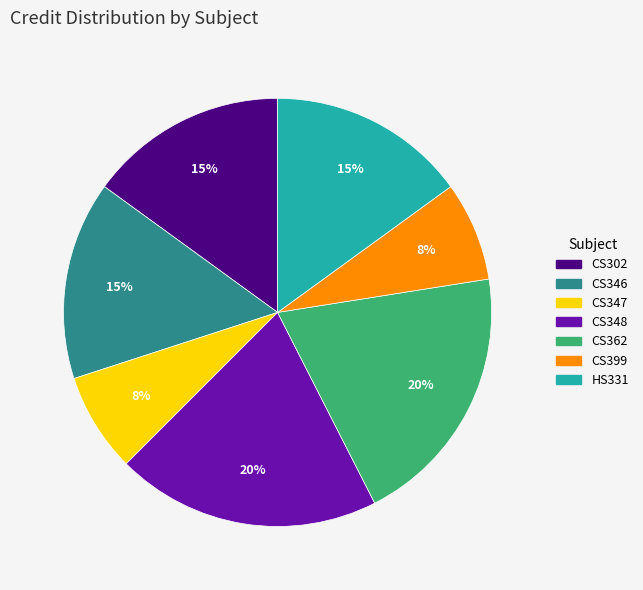

To the nearest percent, what is the difference between the largest and smallest slice percentages?

12%